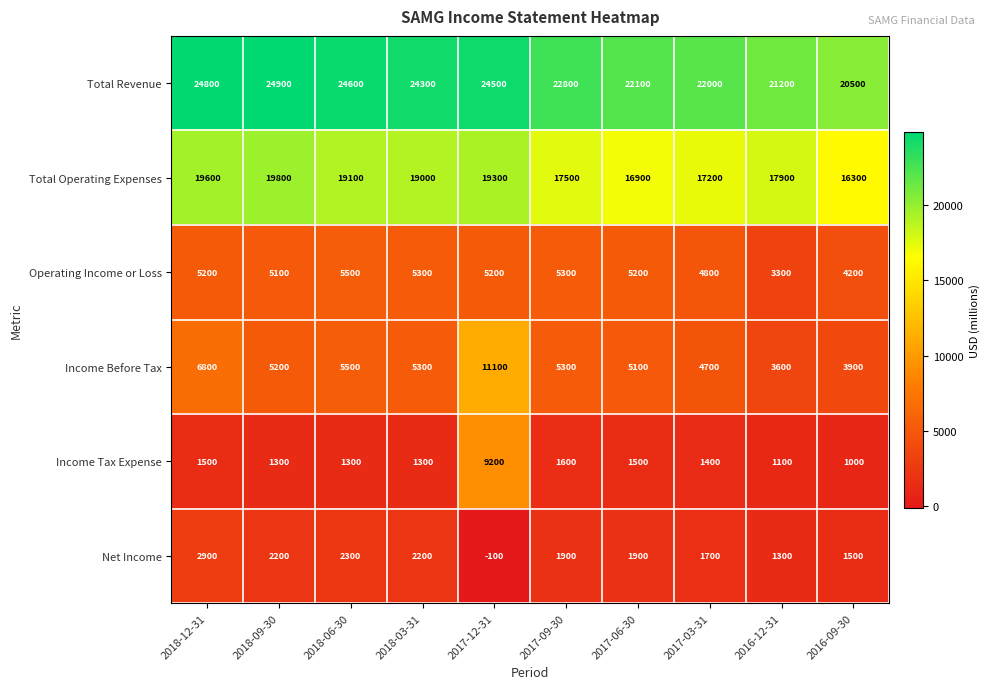

Rank the categories by Total Operating Expenses value from highest to lowest.

2018-09-30, 2018-12-31, 2017-12-31, 2018-06-30, 2018-03-31, 2016-12-31, 2017-09-30, 2017-03-31, 2017-06-30, 2016-09-30